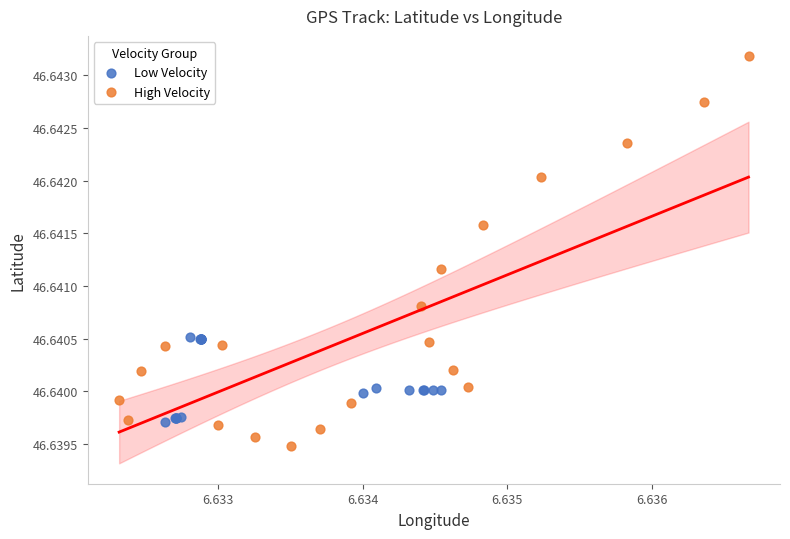

Which series contains the lowest Y value?

High Velocity